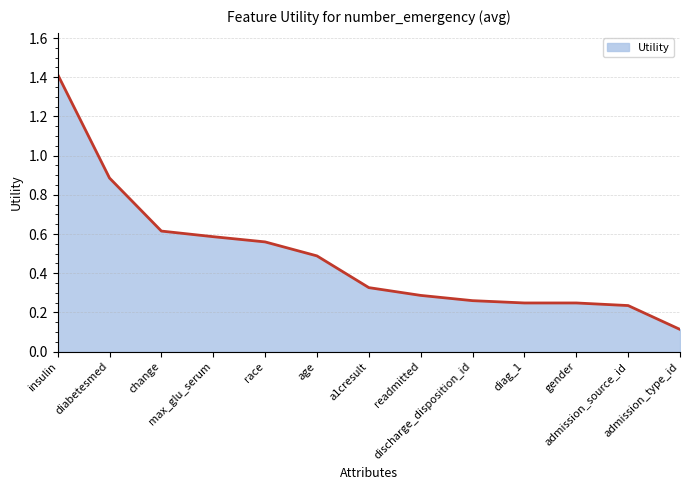

What is the difference between the maximum and minimum values?

1.3